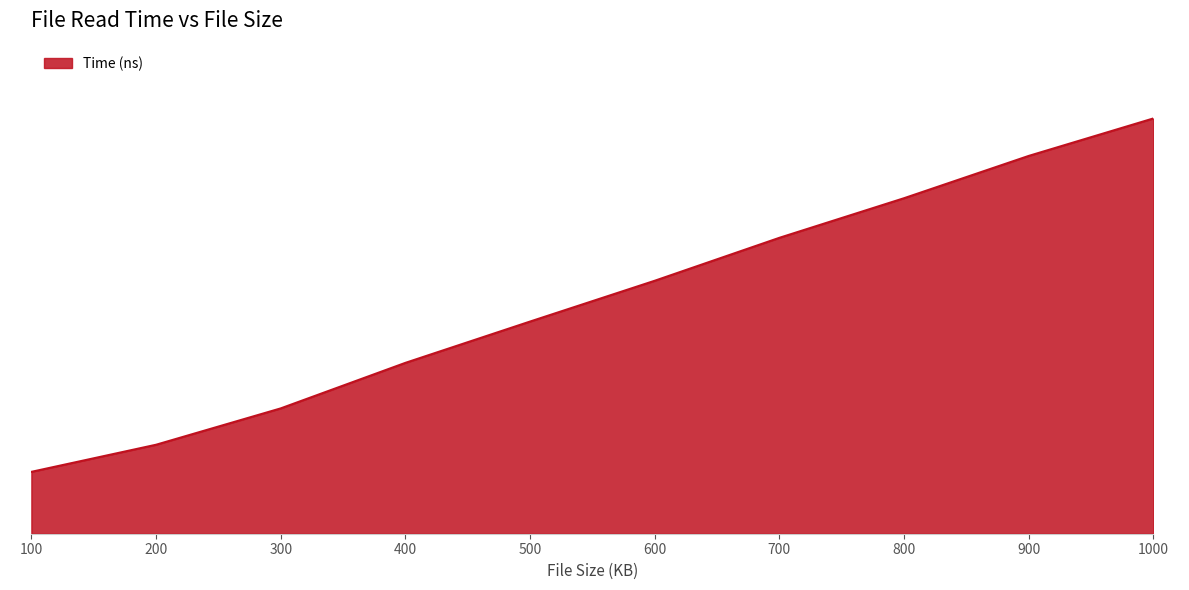

What is the ratio of the value at 500 to the value at 600?

0.8